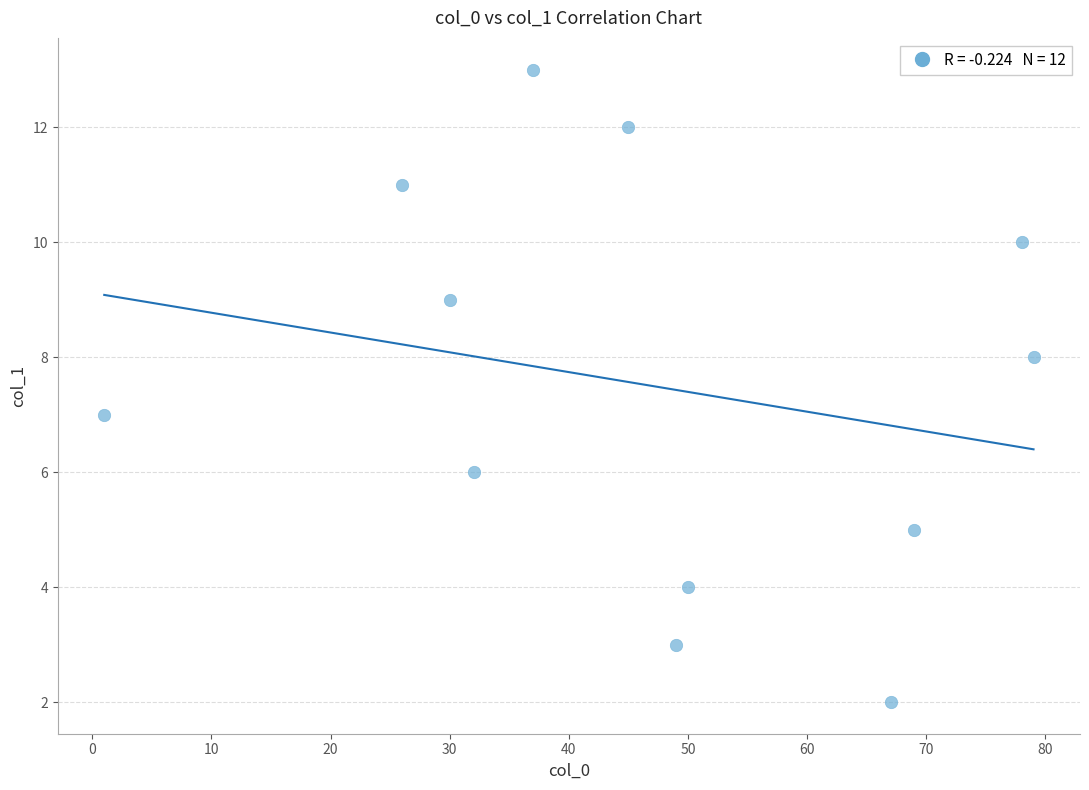

What is the average Y value?

7.5